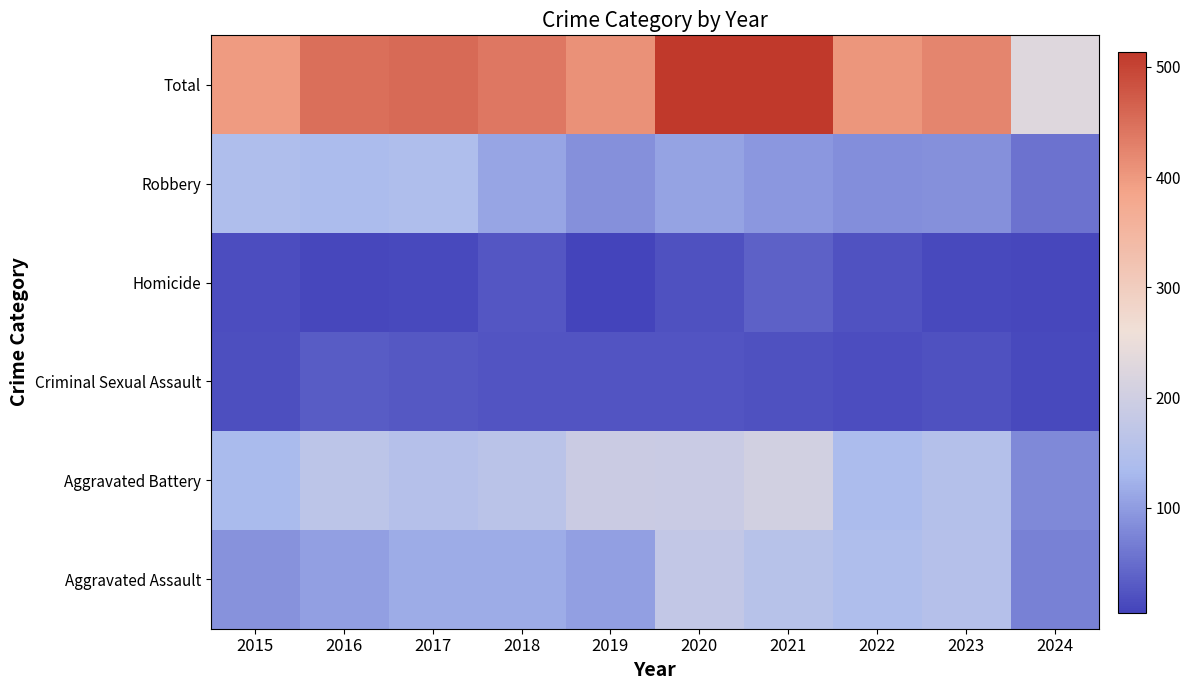

Rank the series by their maximum value, from lowest to highest.

Criminal Sexual Assault, Homicide, Robbery, Aggravated Assault, Aggravated Battery, Total